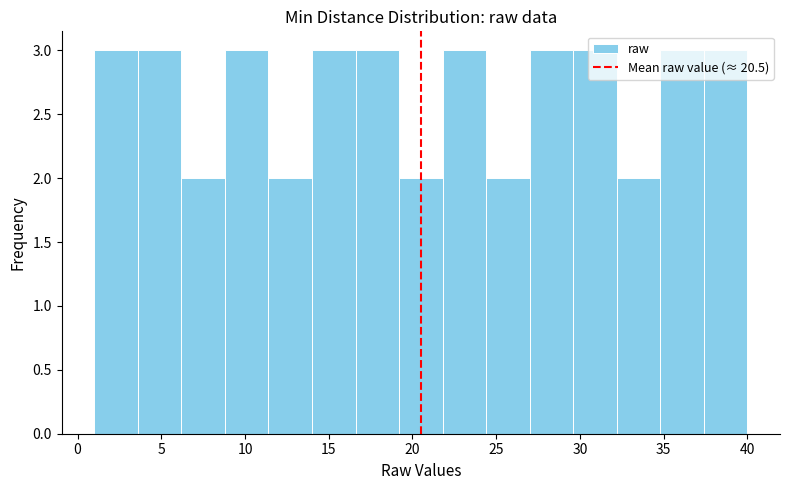

What is the height of the bar covering 8.8 to 11.4 on the x-axis? Neither the bar edges nor the heights are printed on the chart, so give them approximately, as read against the axes.

3